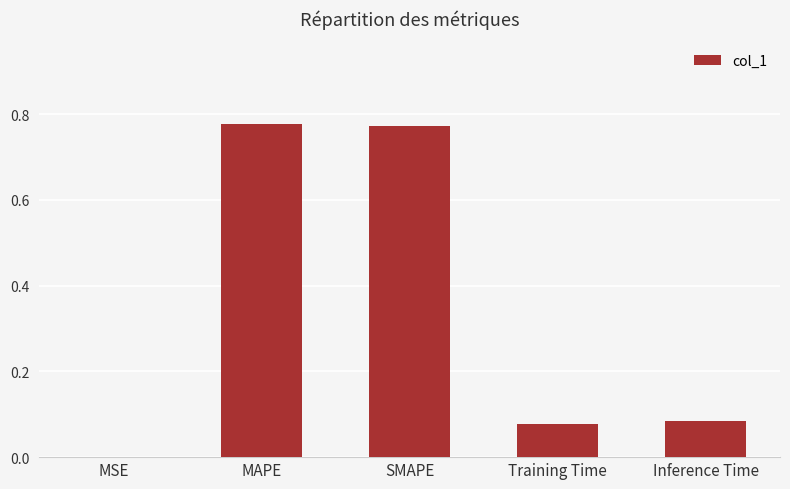

Are the bars horizontal?

No